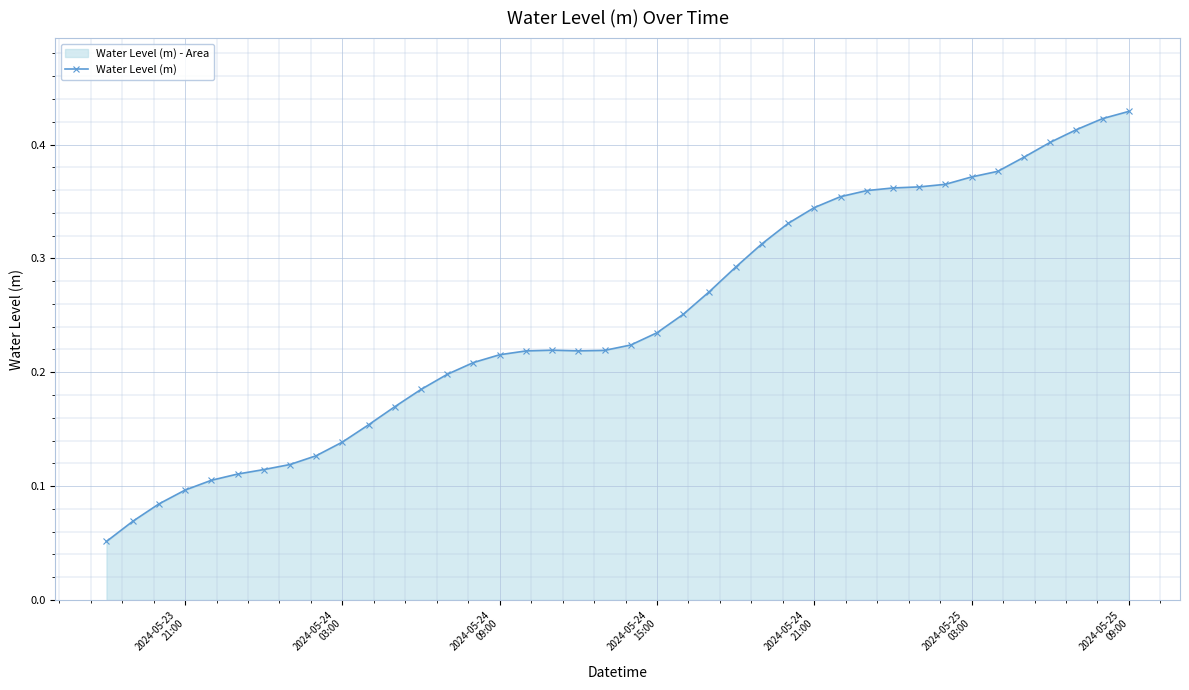

True or false: there are more than 0 points higher than both neighbors.

True